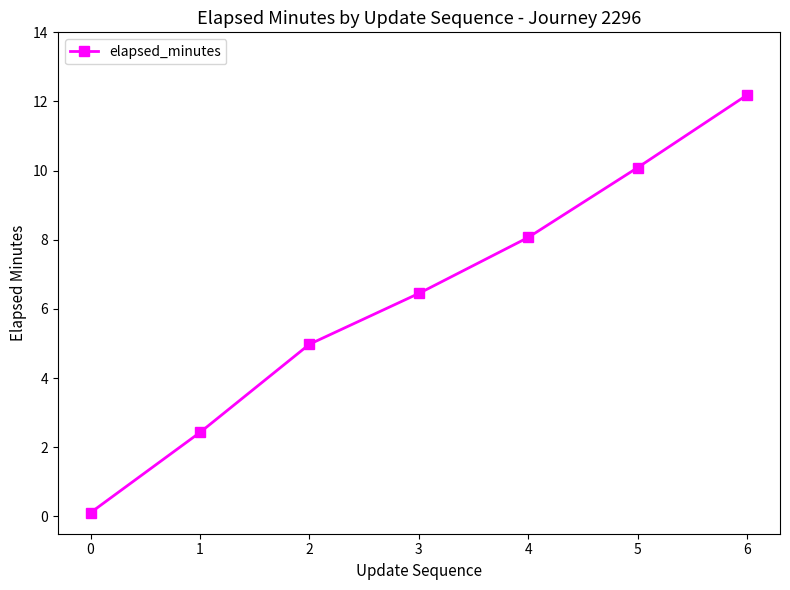

How many data points are above 6?

4